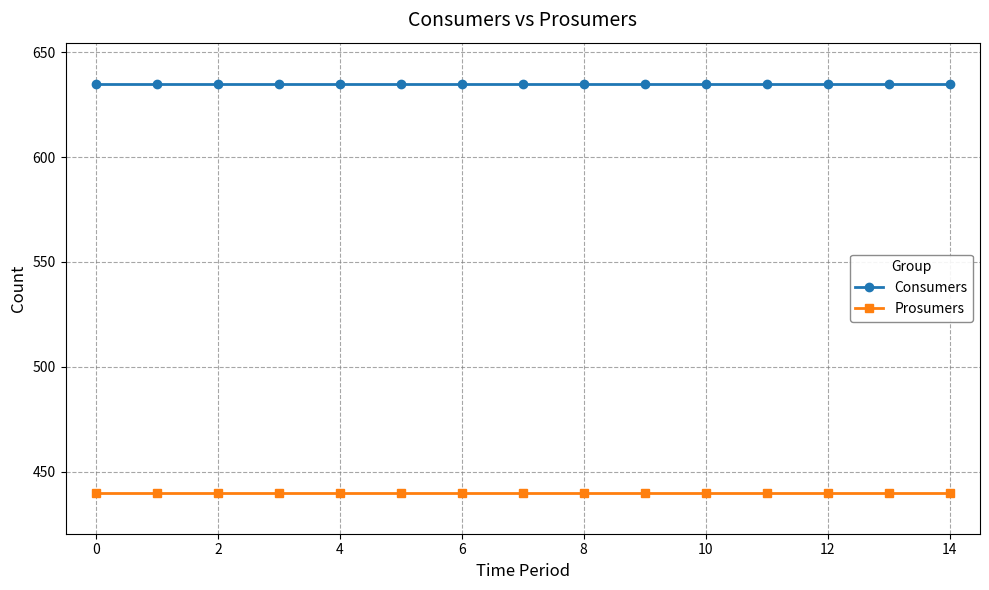

What is the greatest value displayed?

635